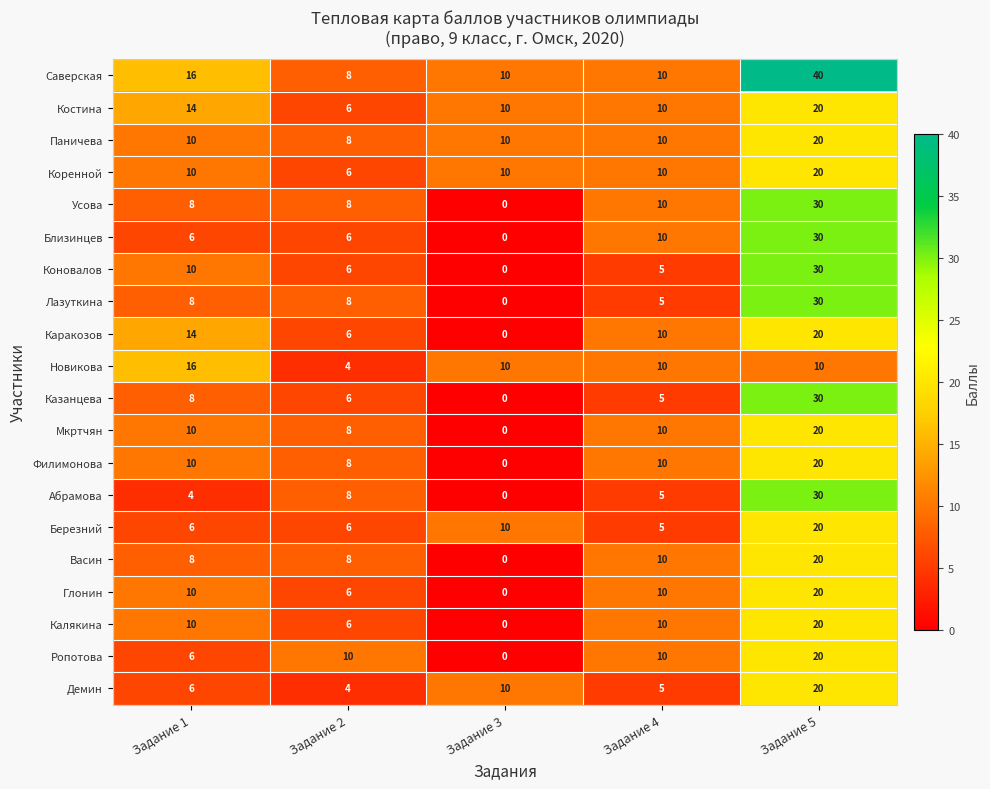

List the labels in order of Коновалов value, smallest first.

Задание 3, Задание 4, Задание 2, Задание 1, Задание 5